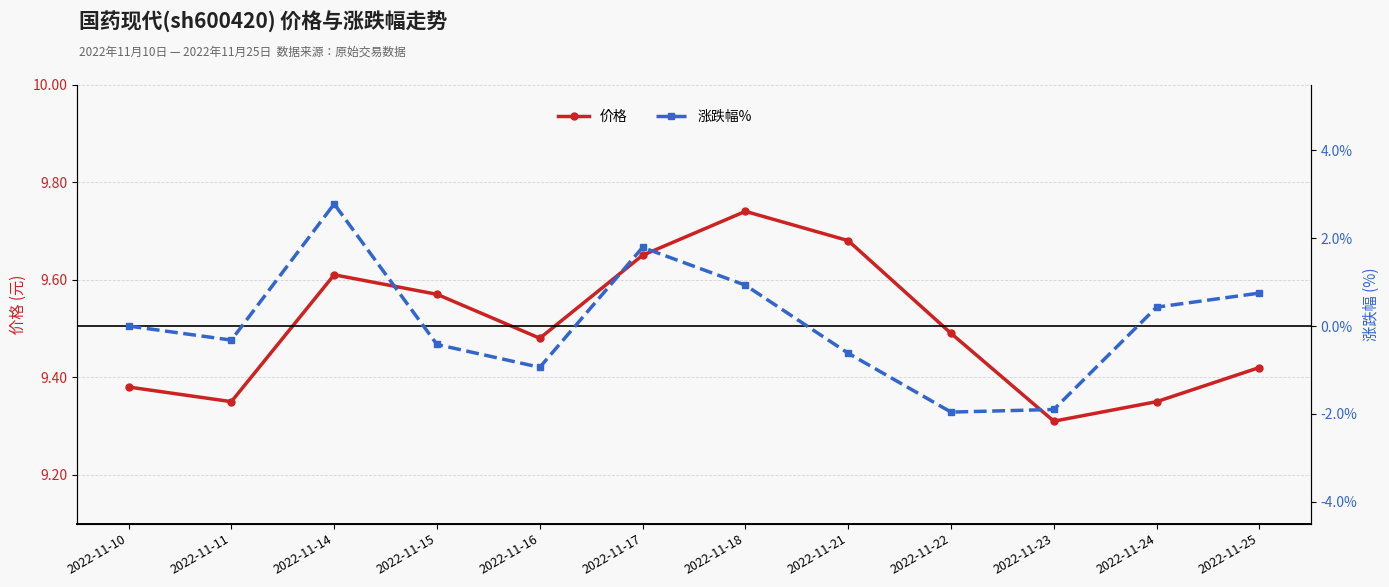

True or false: 价格 and 涨跌幅% cross at least once.

False